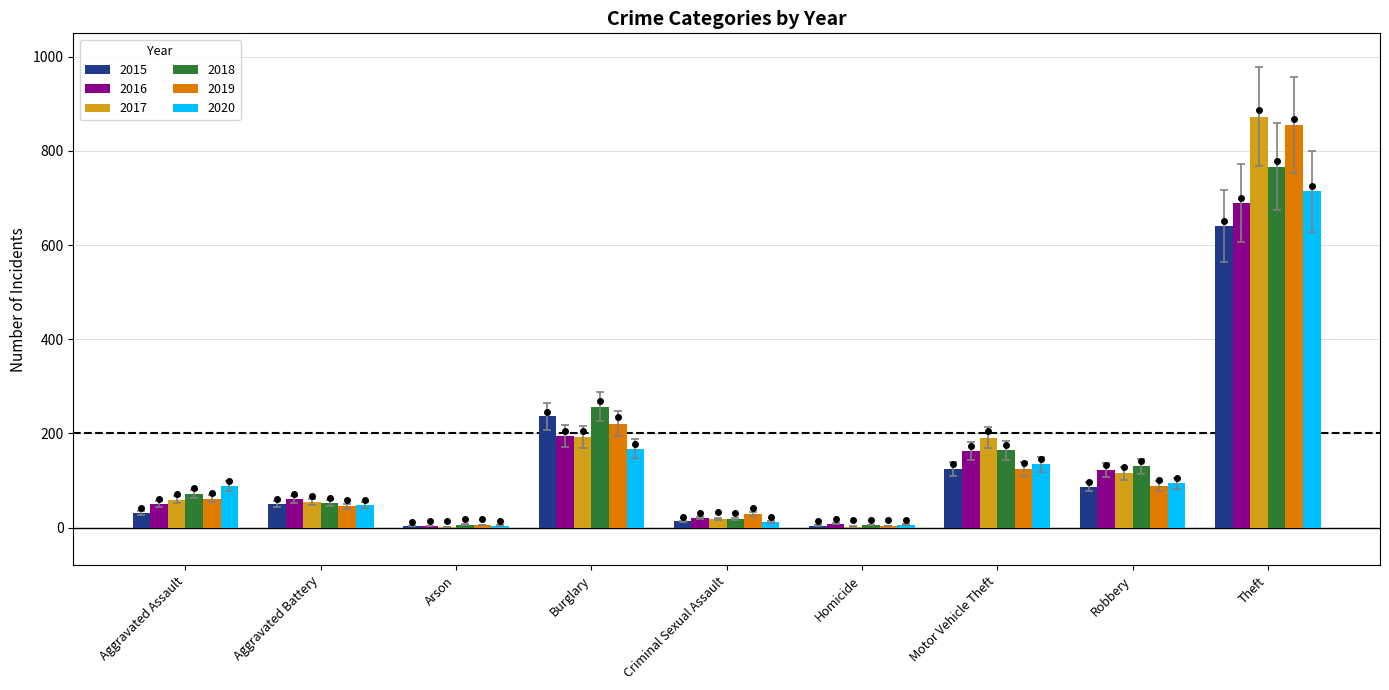

What is the maximum value shown in the chart?

873